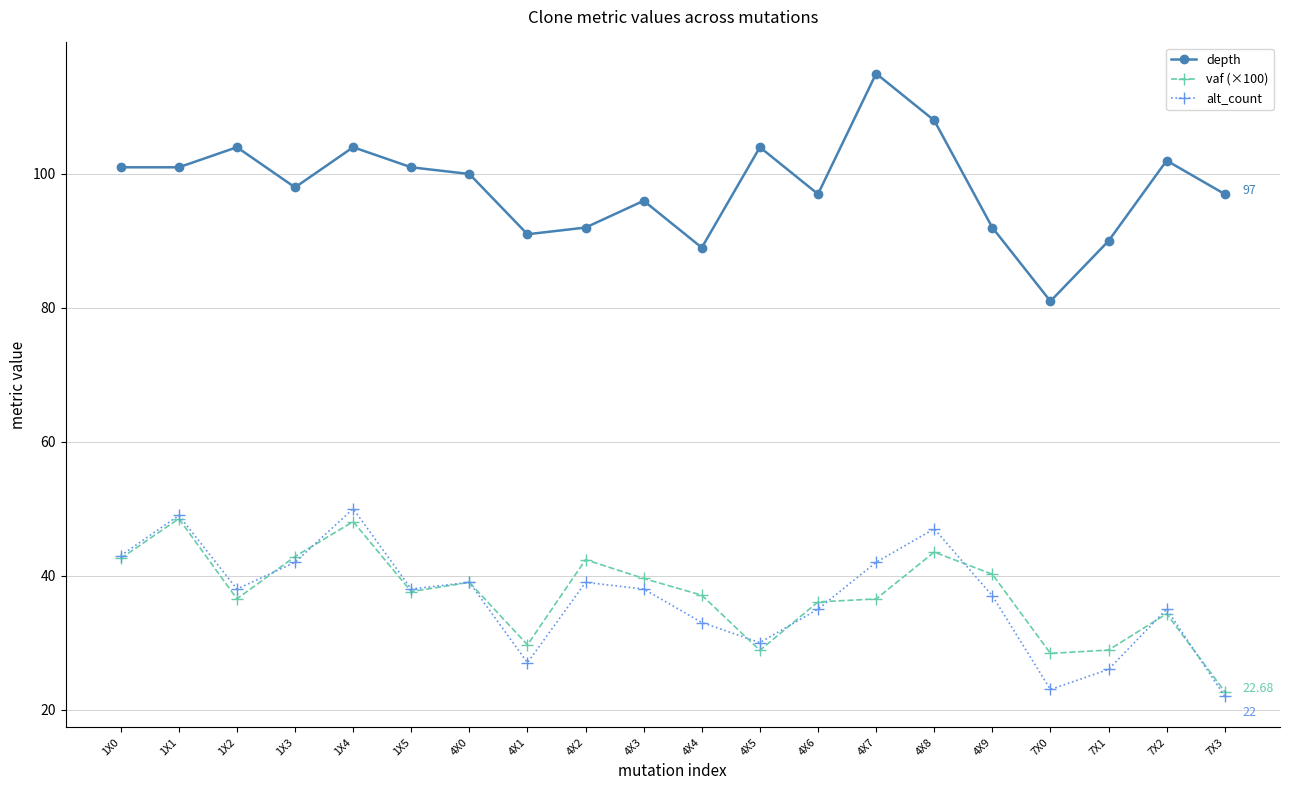

At 4X2, list the series in order from largest to smallest.

depth, vaf (×100), alt_count